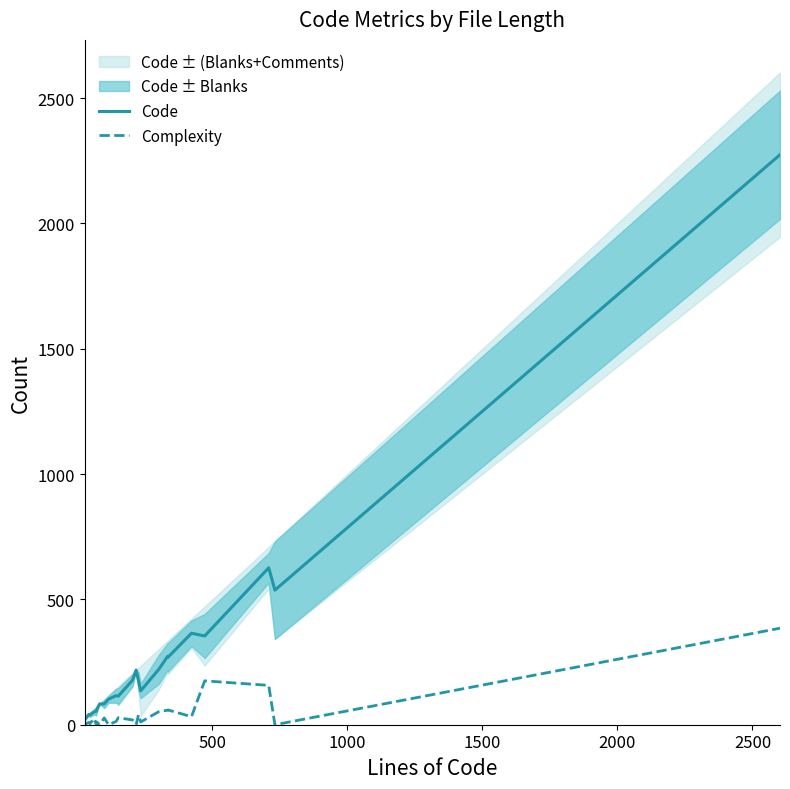

Which series has the largest total across all categories?

Code